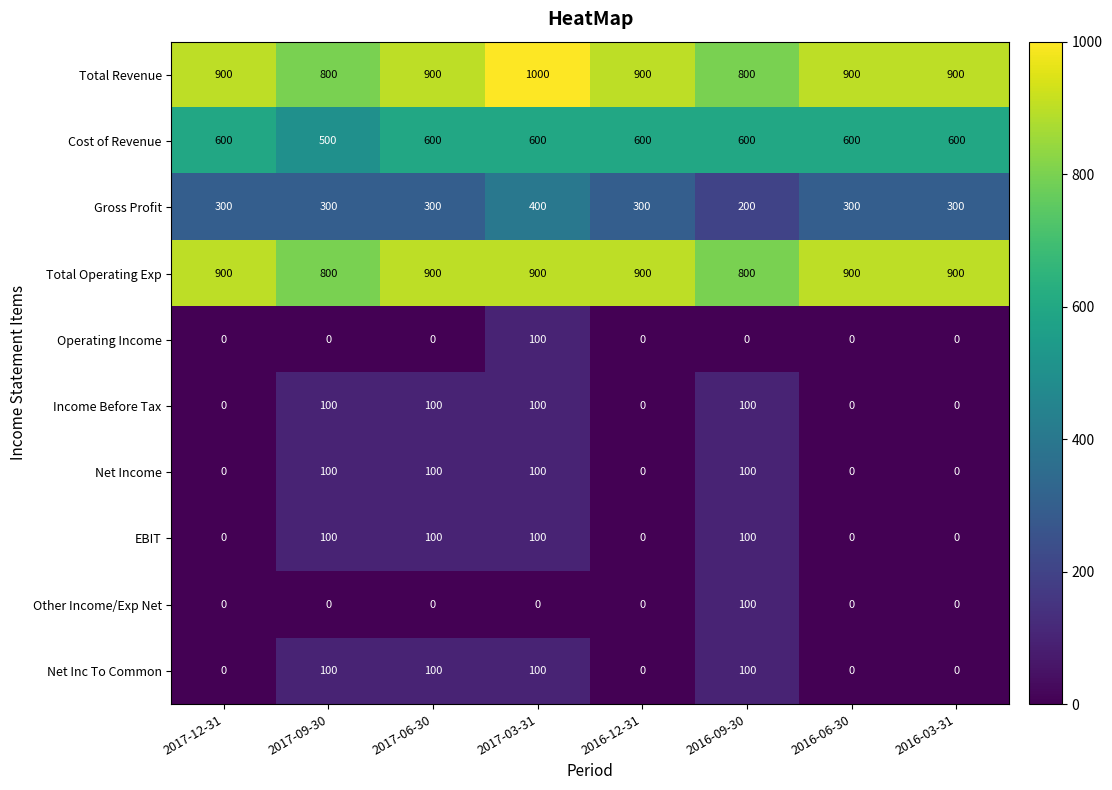

What is the spread (max minus min) of values at 2016-03-31?

900